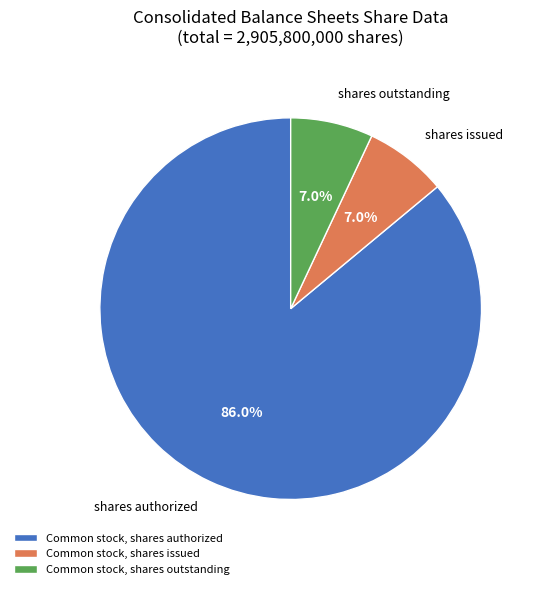

To the nearest percent, what percentage of the pie is Common stock, shares issued?

7%